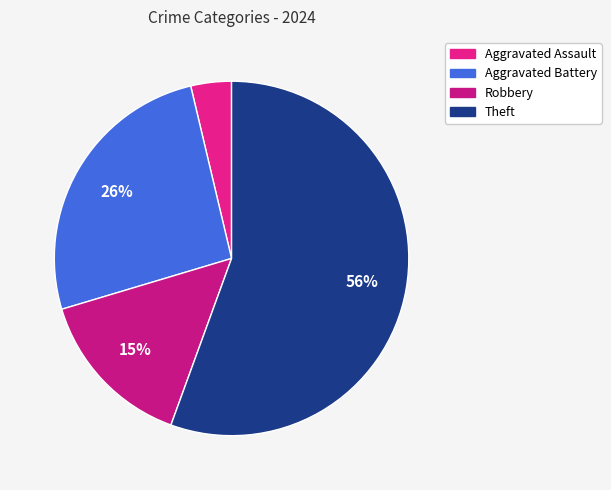

How many slices are in this pie chart?

4